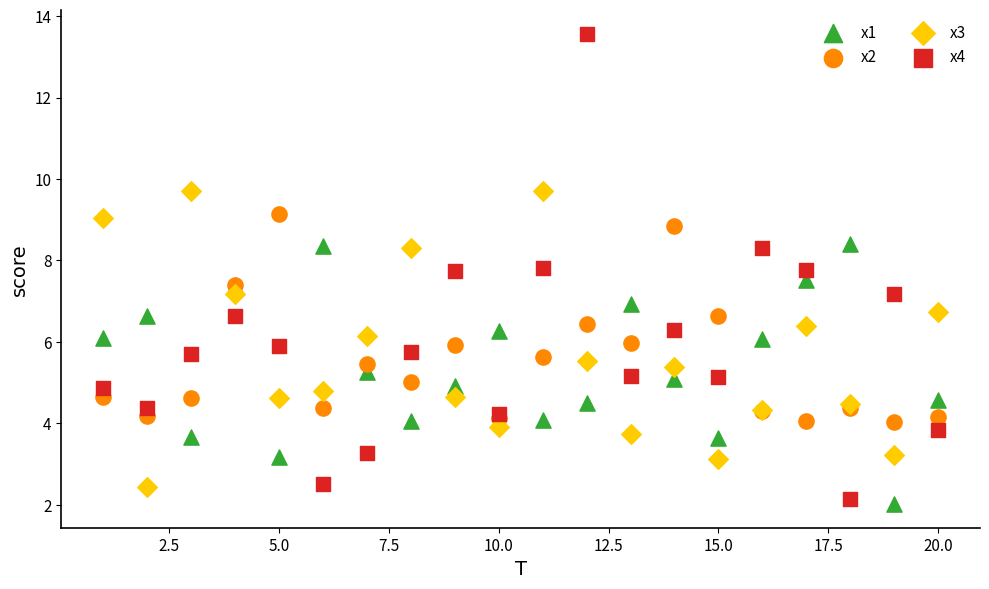

Which series contains the lowest Y value?

x1